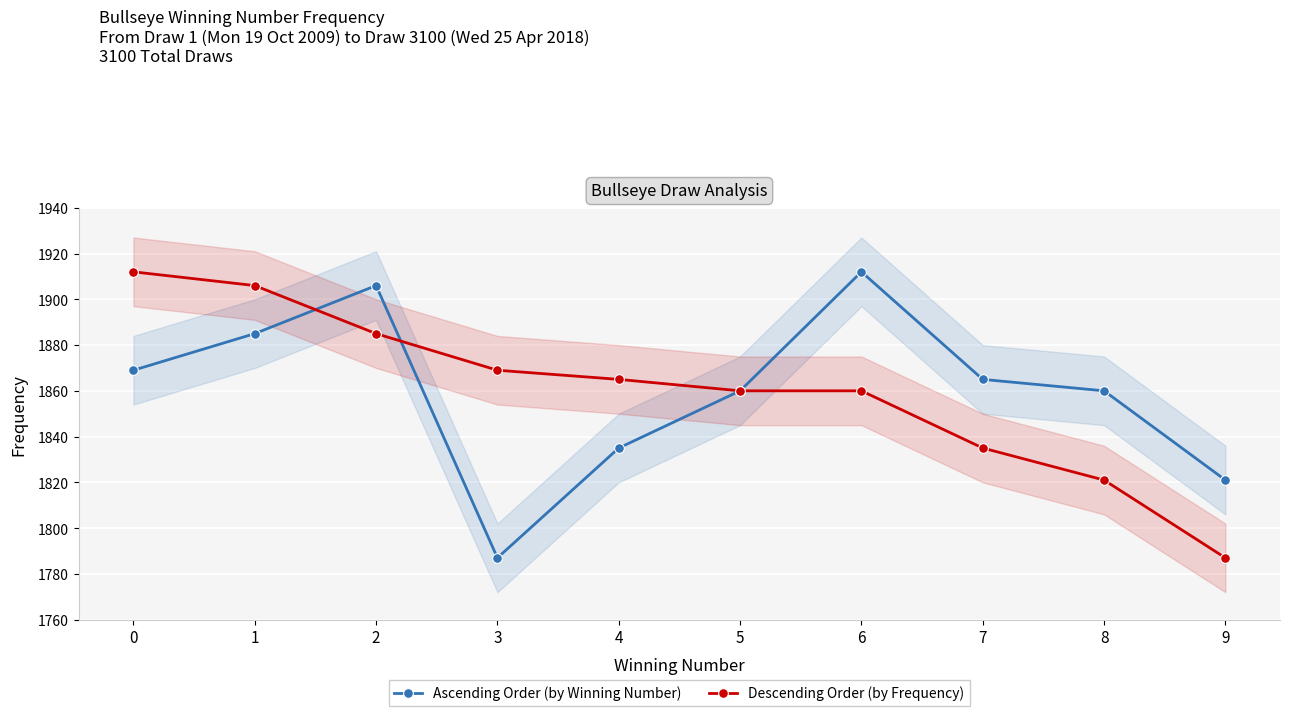

List the series in order of their peak value, lowest first.

Ascending Order (by Winning Number), Descending Order (by Frequency)